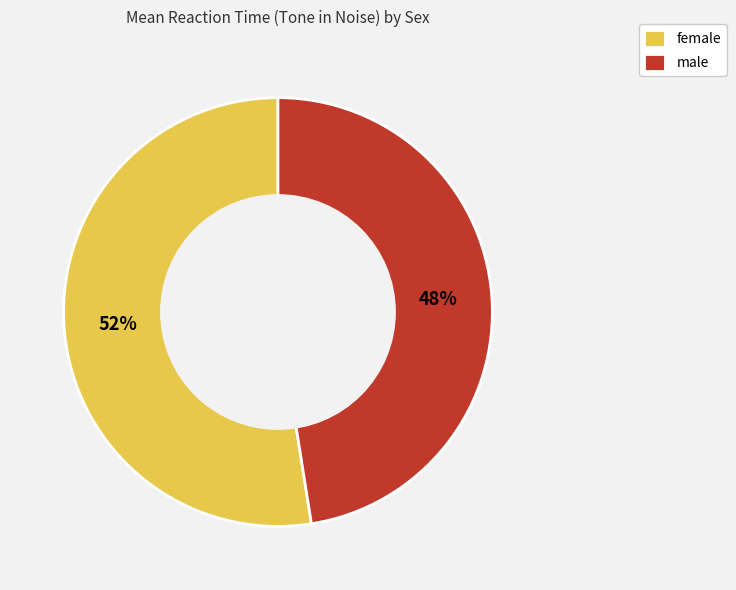

Approximately how many times larger is the value at female compared to male?

1.1